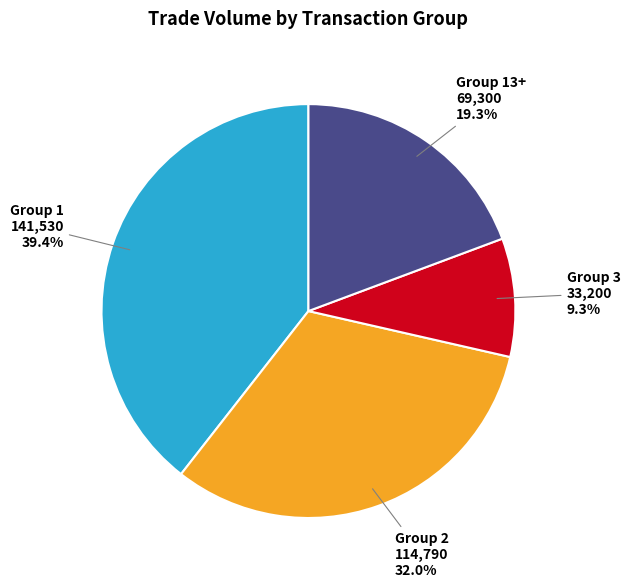

Which category has the biggest portion of the pie?

Group 1